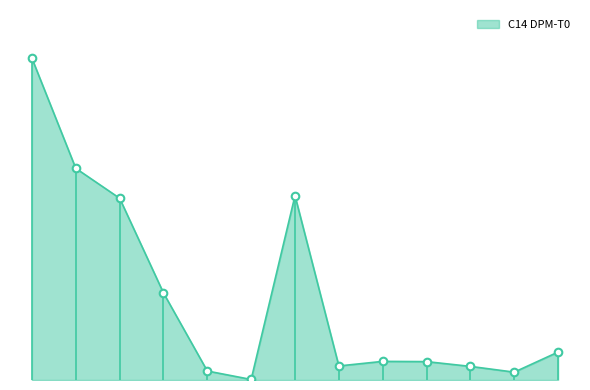

Is this an area chart (filled region under the line)?

Yes